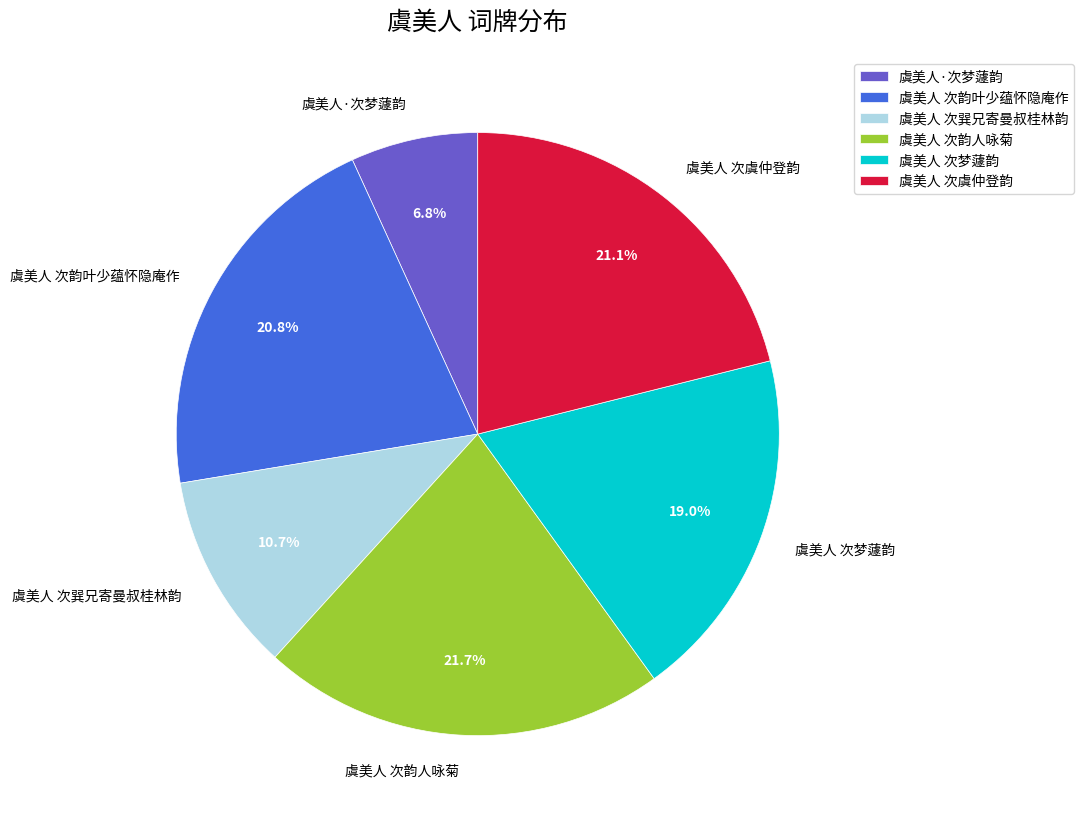

How many segments does this pie chart have?

6